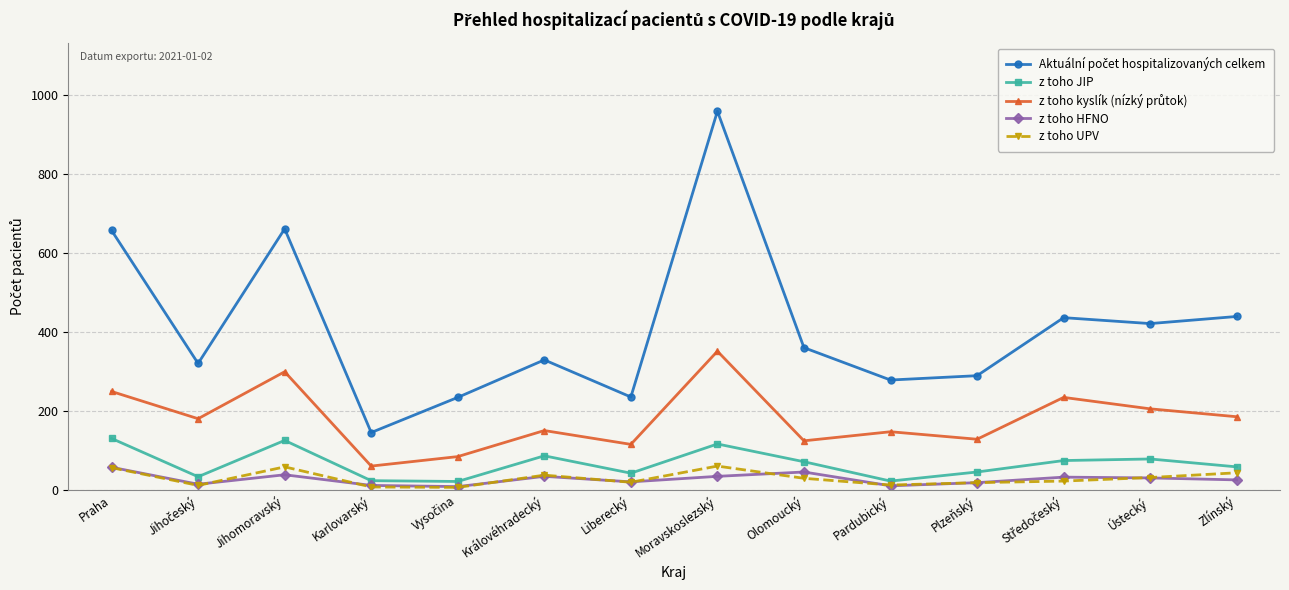

At which category is the sum across all series the highest?

Moravskoslezský